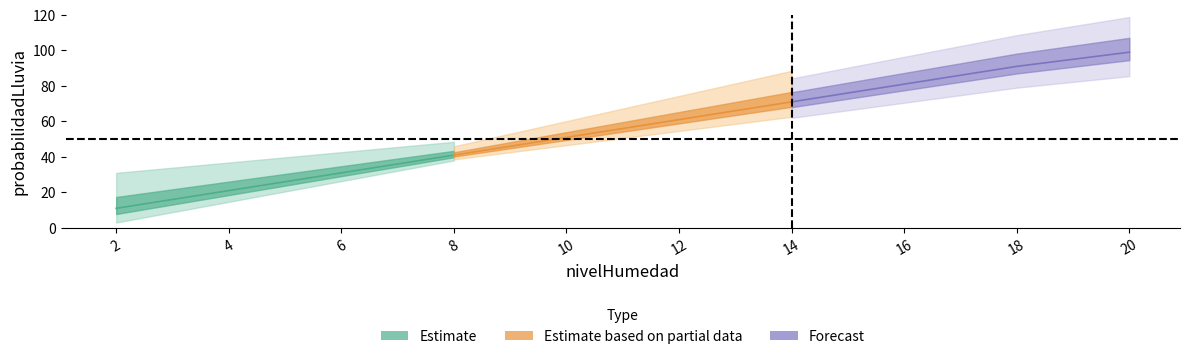

Between 8 and 20, which is larger?

20